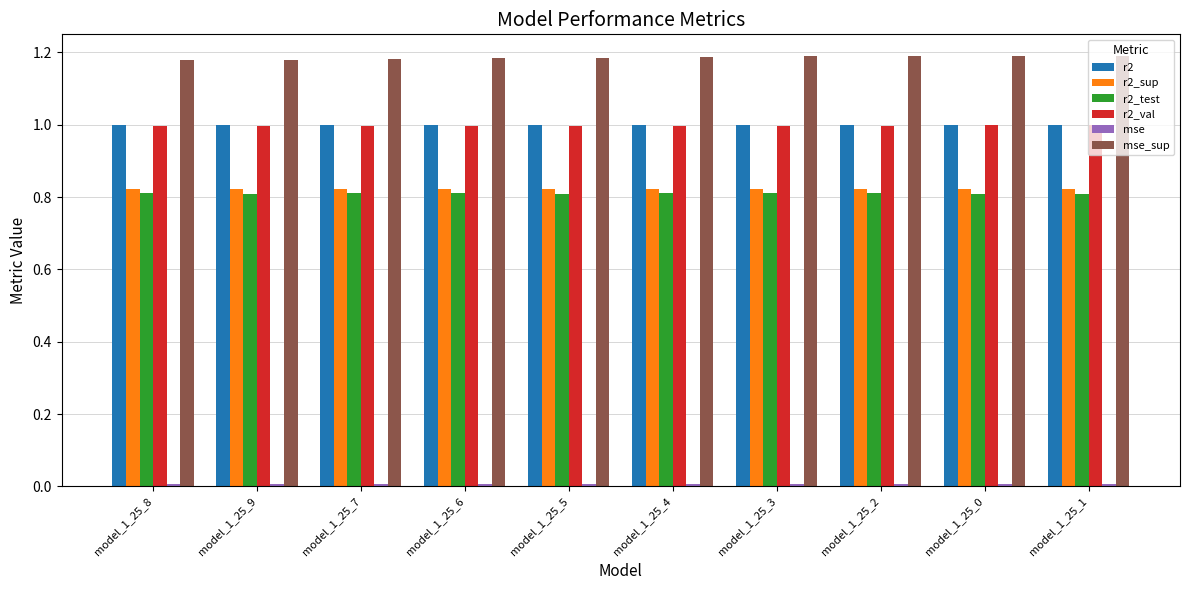

The value of r2_val at model_1_25_9 is 1.0. True or false?

True